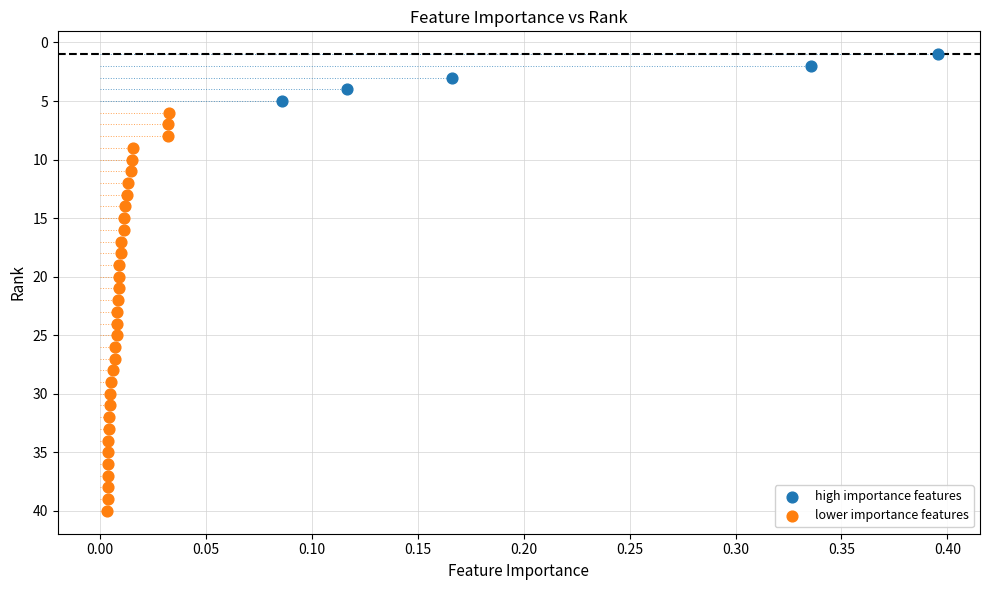

Which series has the widest spread of Y values?

lower importance features